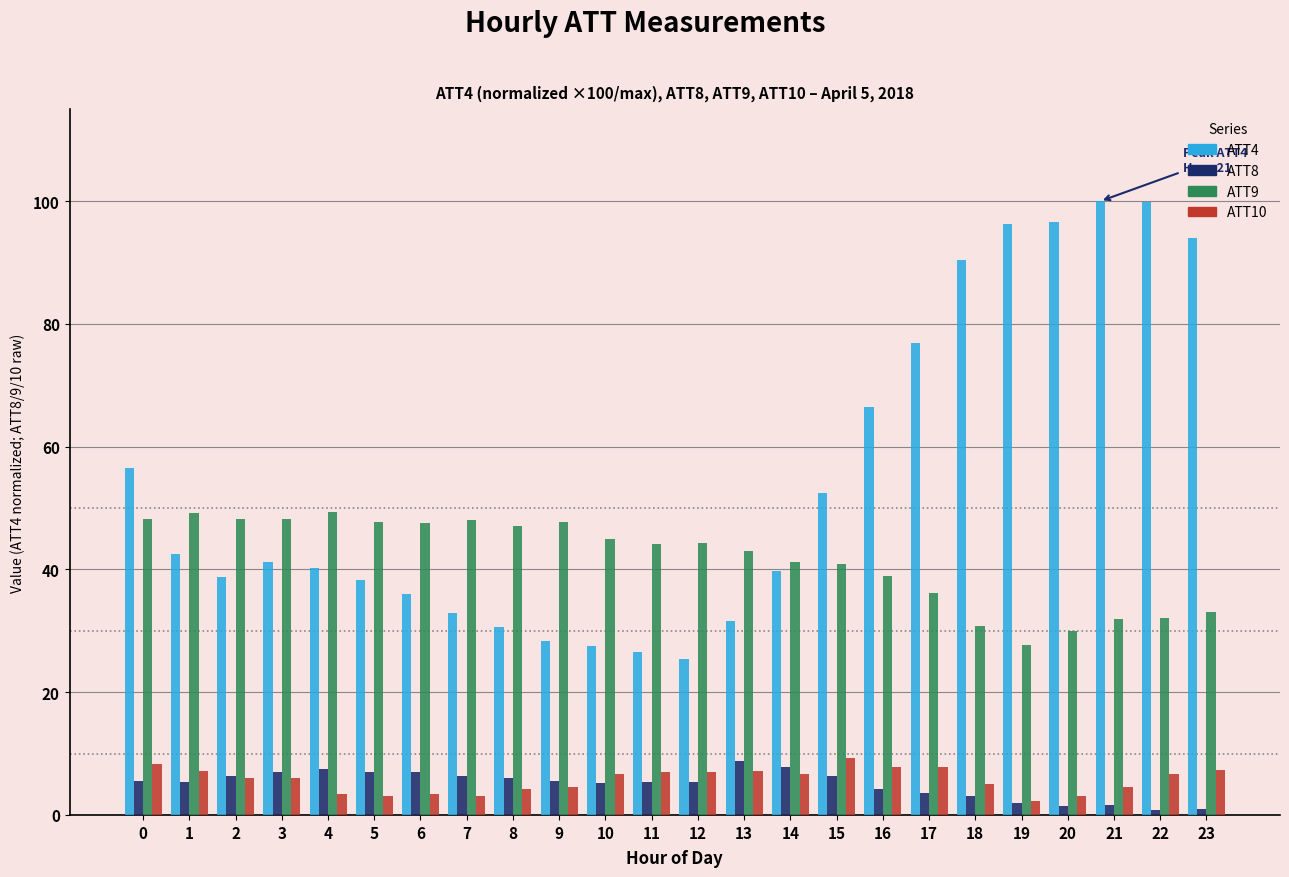

Is it true that ATT4 equals 30.6 at 8?

True